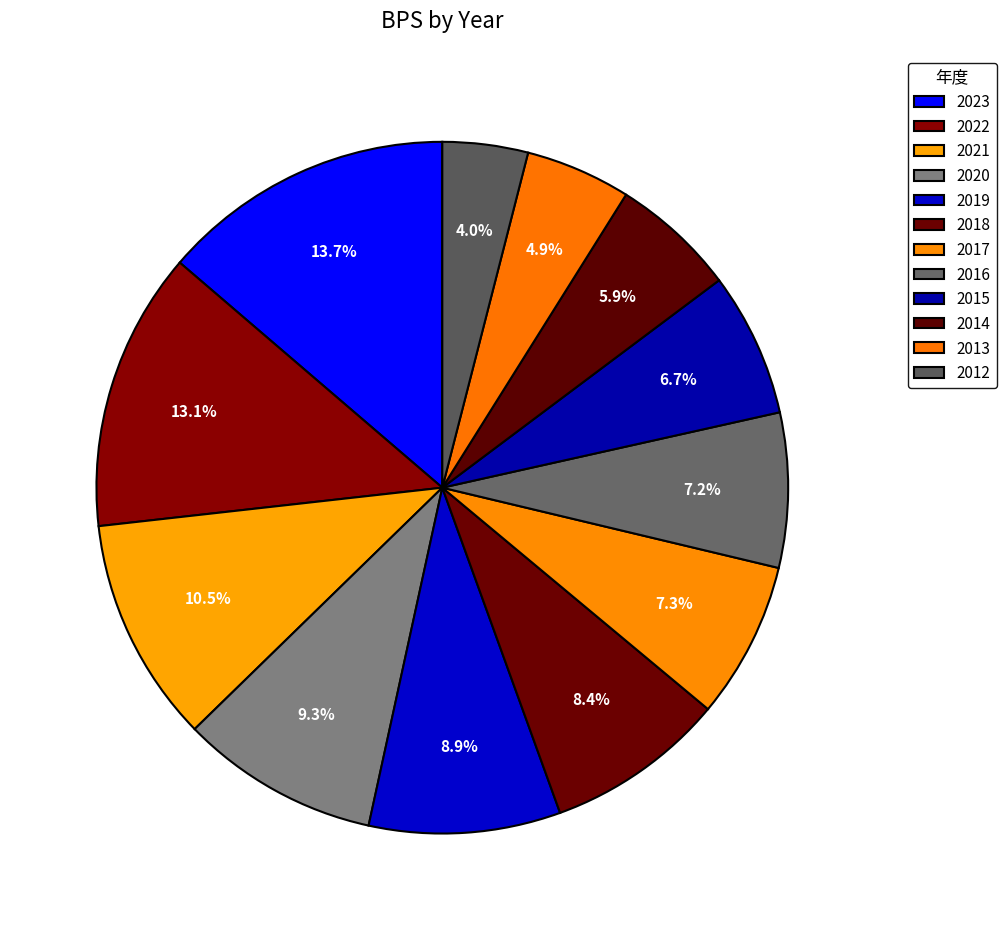

What is the change in value from 2020 to 2014?

-43.2